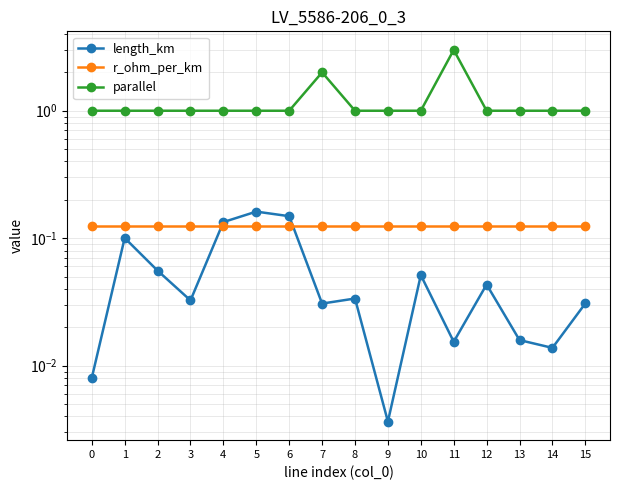

Count the number of categories in the chart.

16